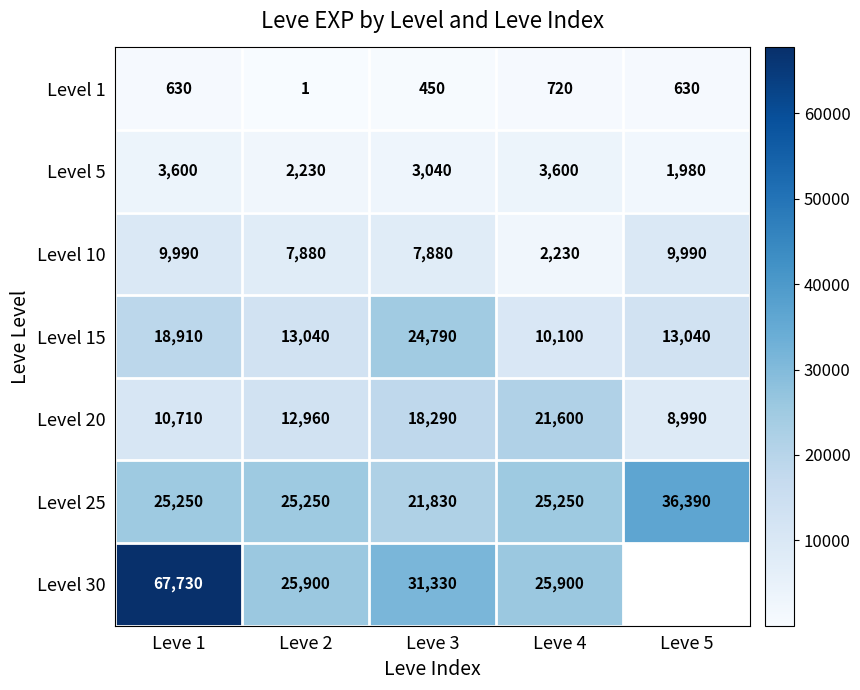

What is the total value across all series at Leve 2?

87261